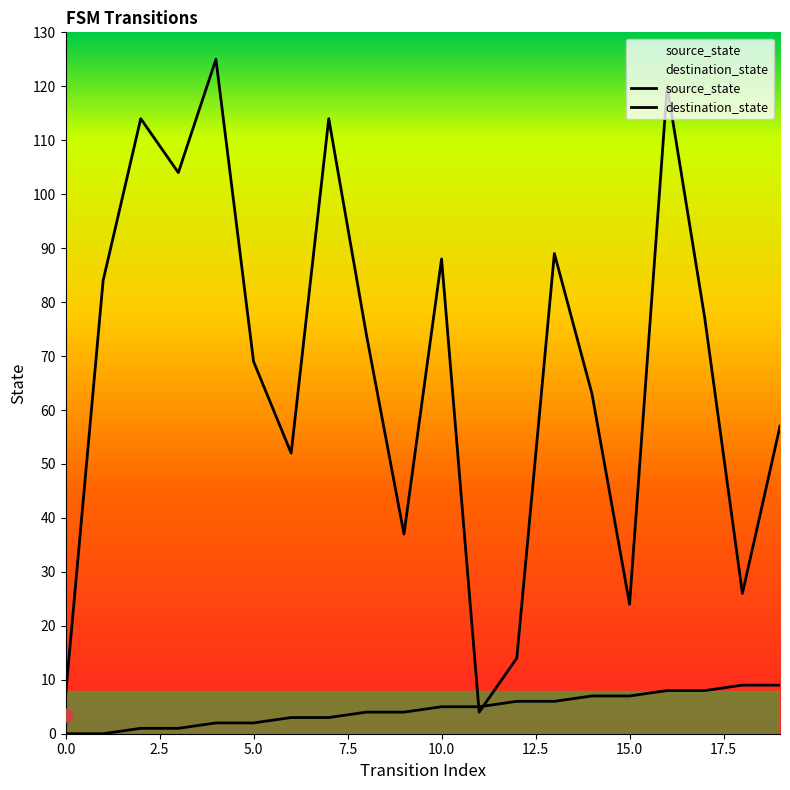

Which series has the largest Y range (max minus min)?

destination_state